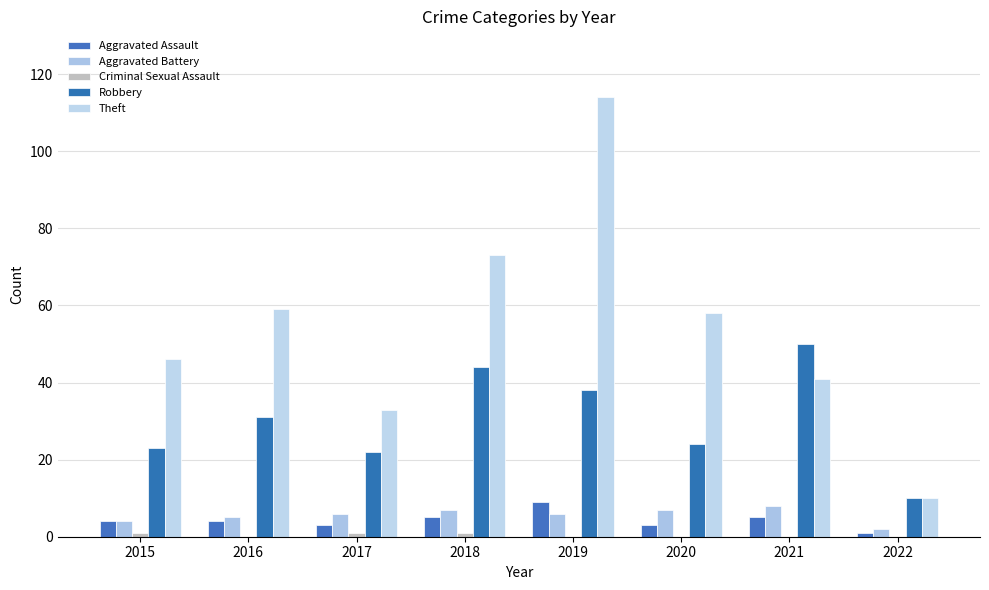

Reading left to right, extract all data points from this chart.

Aggravated Assault: 2015=4	2016=4	2017=3	2018=5	2019=9	2020=3	2021=5	2022=1
Aggravated Battery: 2015=4	2016=5	2017=6	2018=7	2019=6	2020=7	2021=8	2022=2
Criminal Sexual Assault: 2015=1	2016=0	2017=1	2018=1	2019=0	2020=0	2021=0	2022=0
Robbery: 2015=23	2016=31	2017=22	2018=44	2019=38	2020=24	2021=50	2022=10
Theft: 2015=46	2016=59	2017=33	2018=73	2019=114	2020=58	2021=41	2022=10